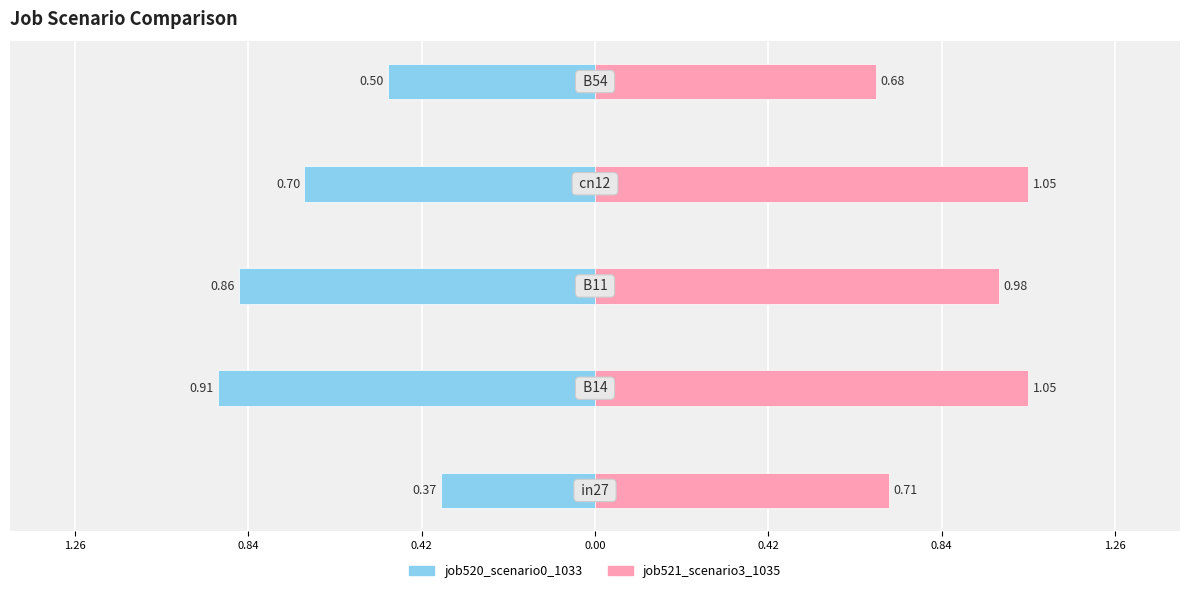

True or false: job521_scenario3_1035 has a value of 1.0 at 0.42.

False